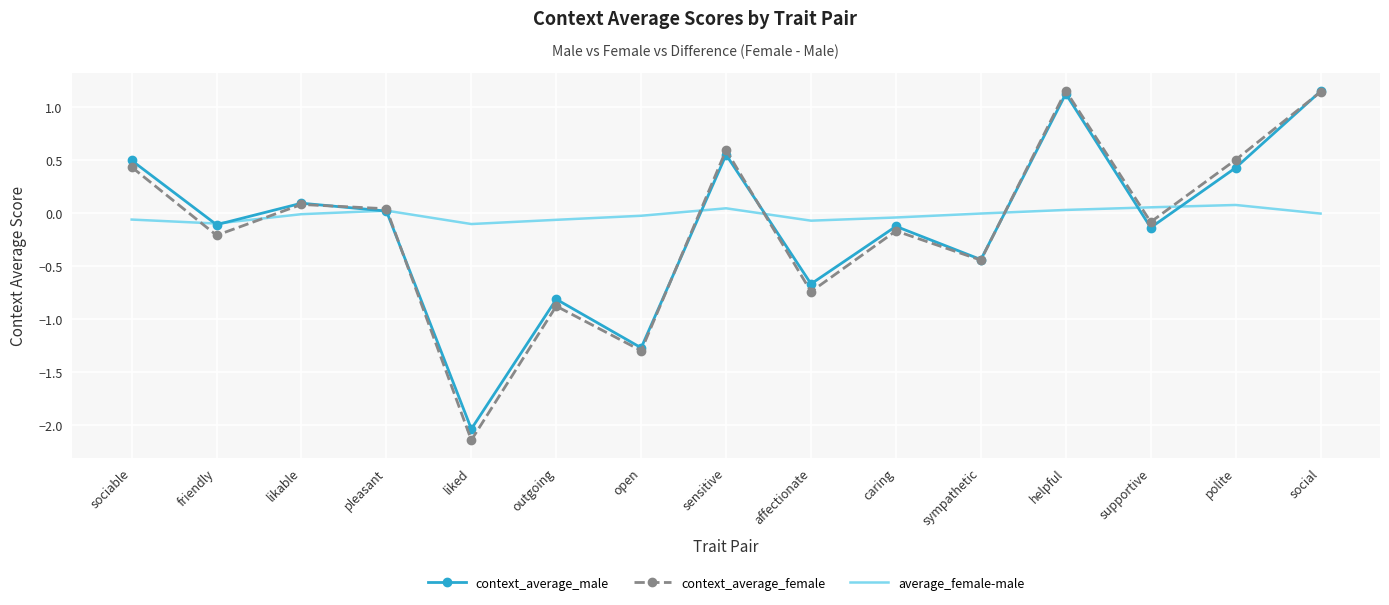

True or false: average_female-male has more than 2 points higher than both neighbors.

True